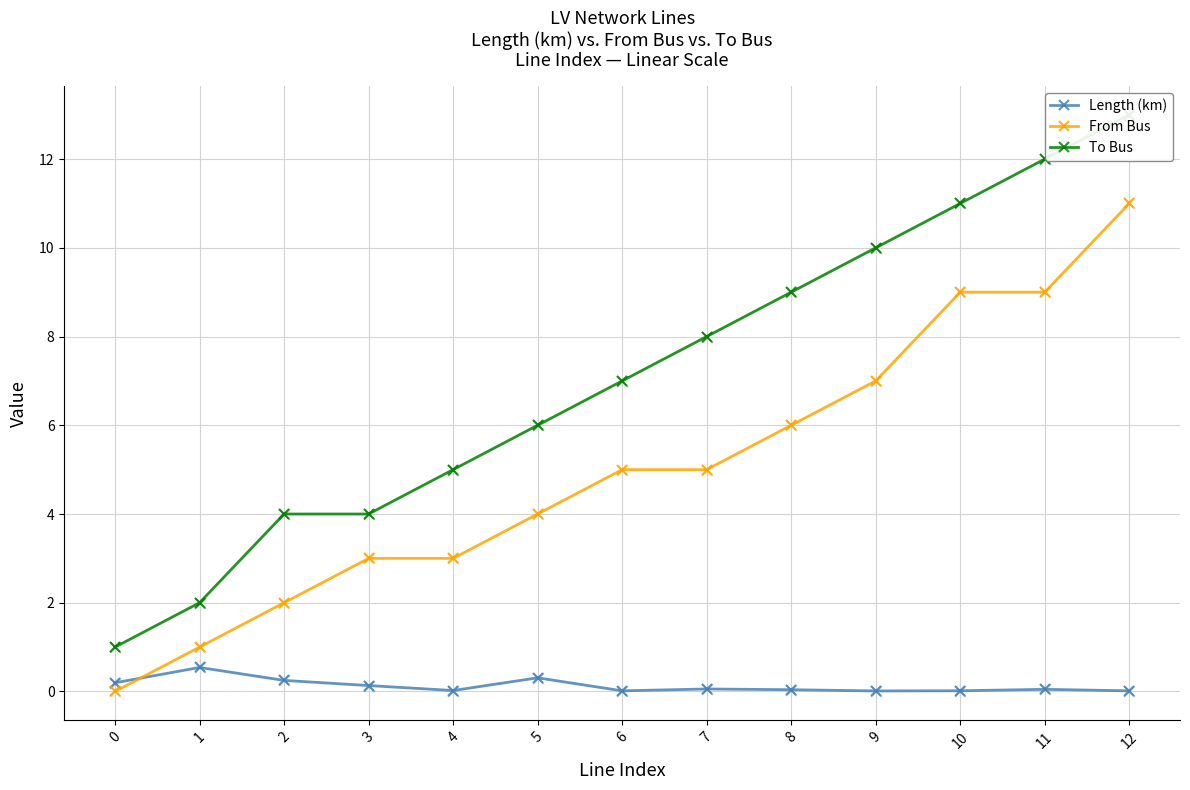

Which series contains the highest Y value?

To Bus